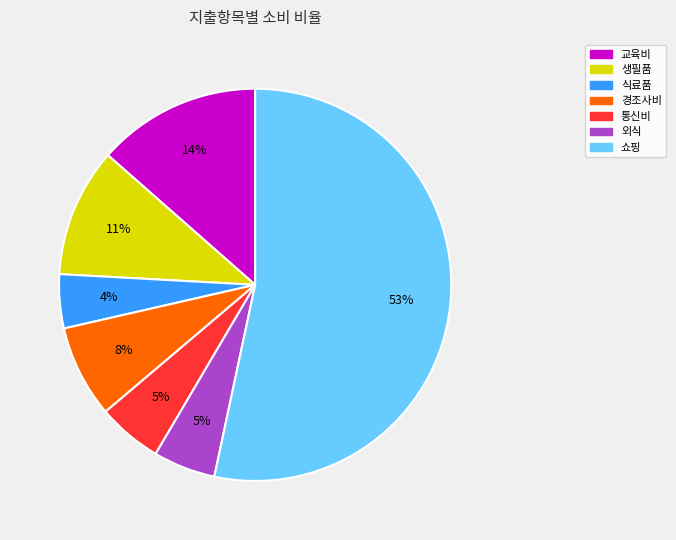

Is there any slice that represents more than half of the pie?

Yes